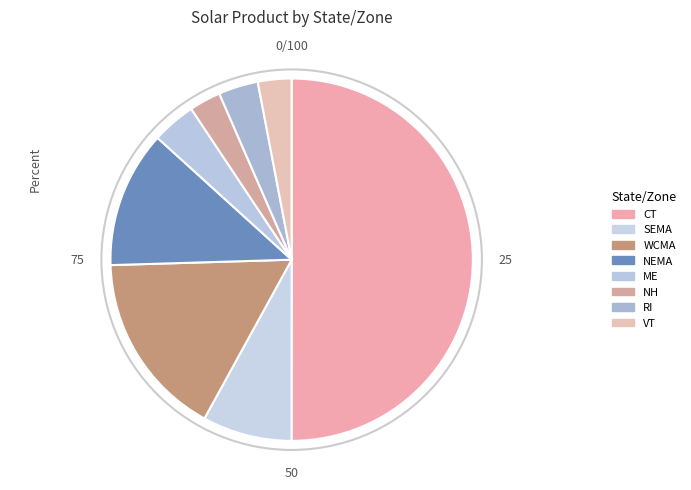

Is it true that SEMA is 1% of the pie?

False